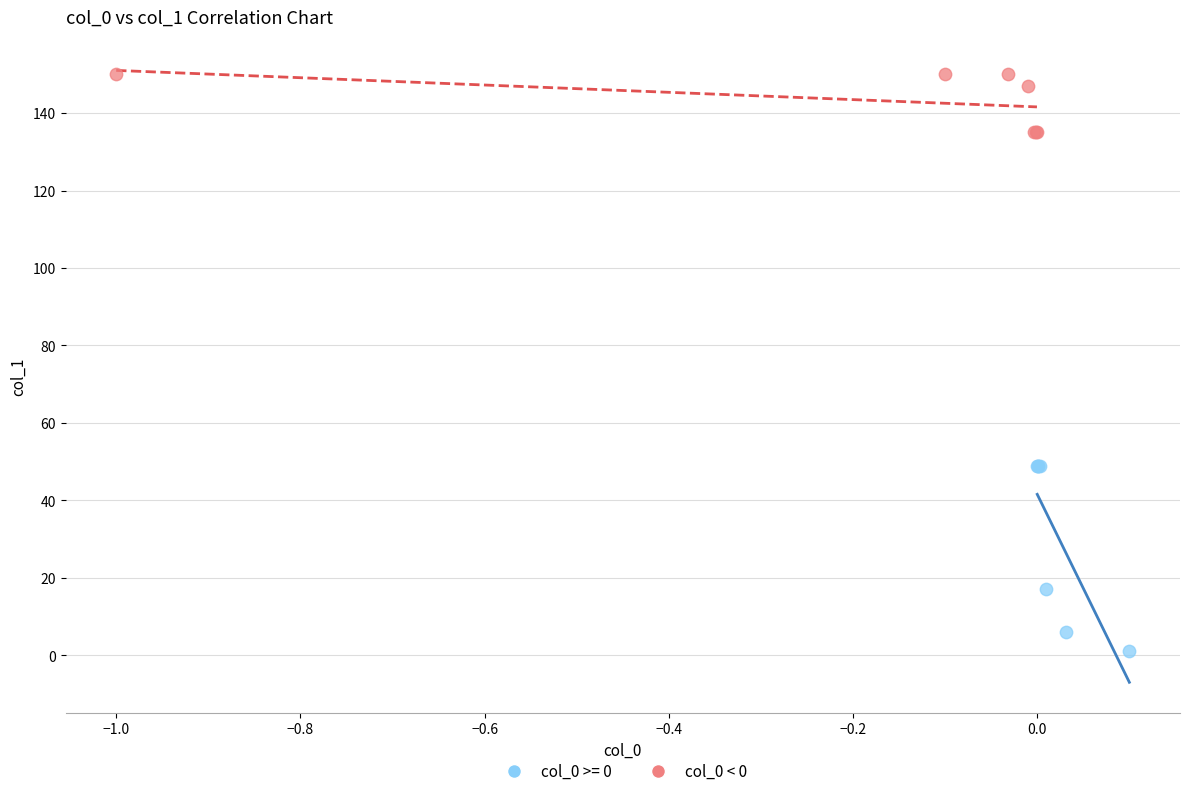

Which series has the largest Y range (max minus min)?

col_0 >= 0